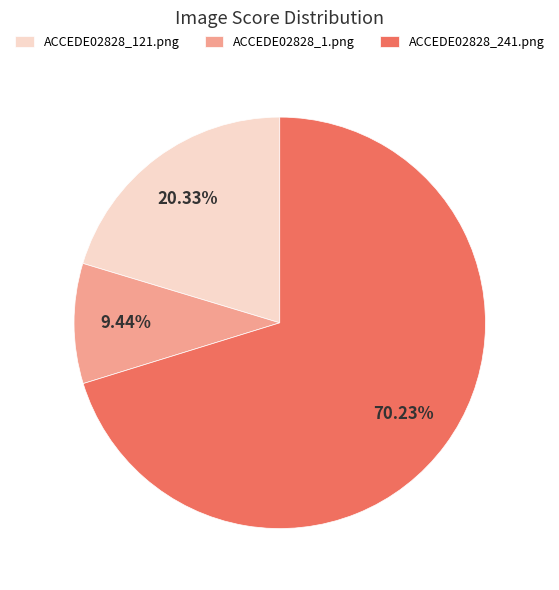

Does ACCEDE02828_241.png represent more than half of the total?

Yes